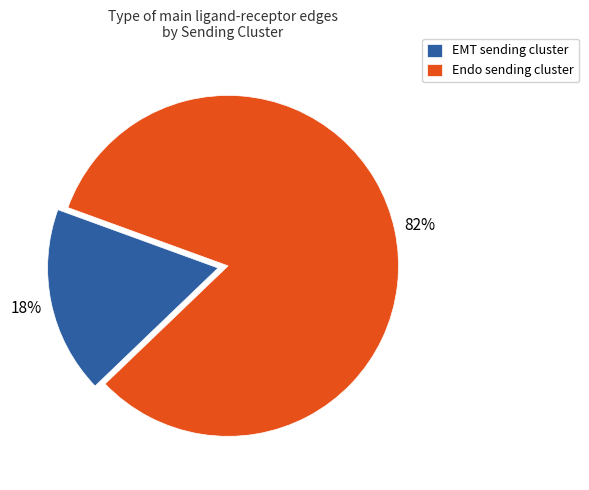

Is it true that EMT is 18% of the pie?

True